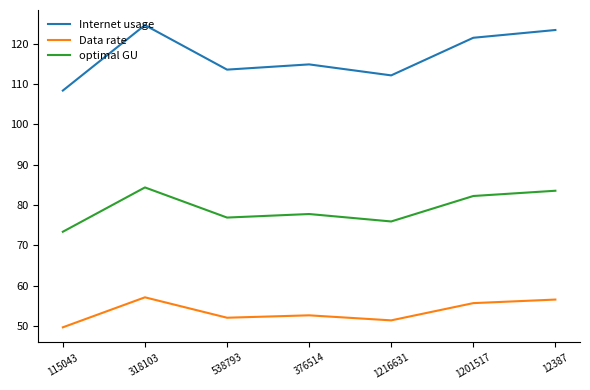

Is it true that Internet usage equals 113.5 at 538793?

True